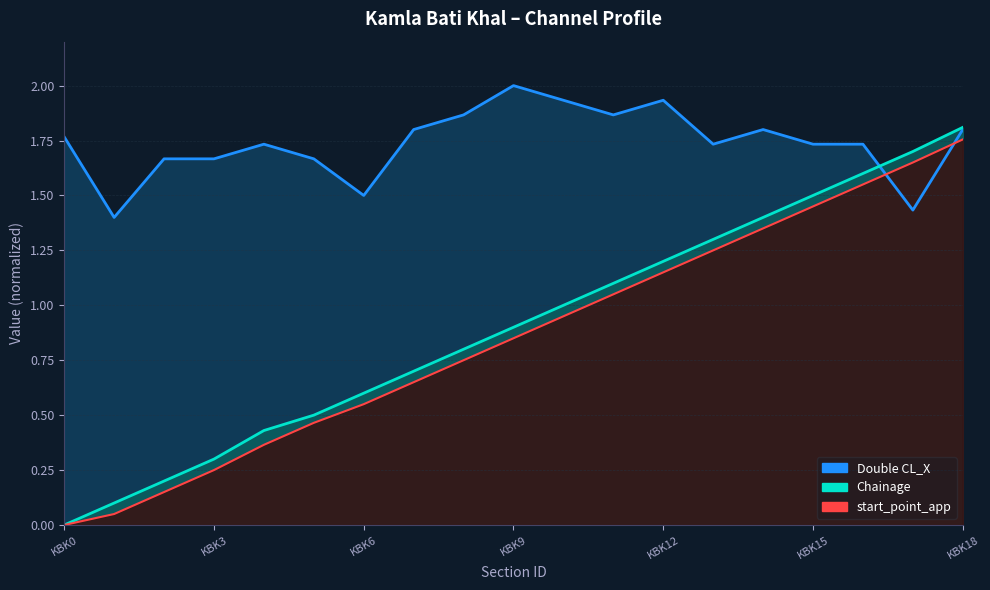

What is the value of the start_point_app point at the 3rd from the left?

0.1